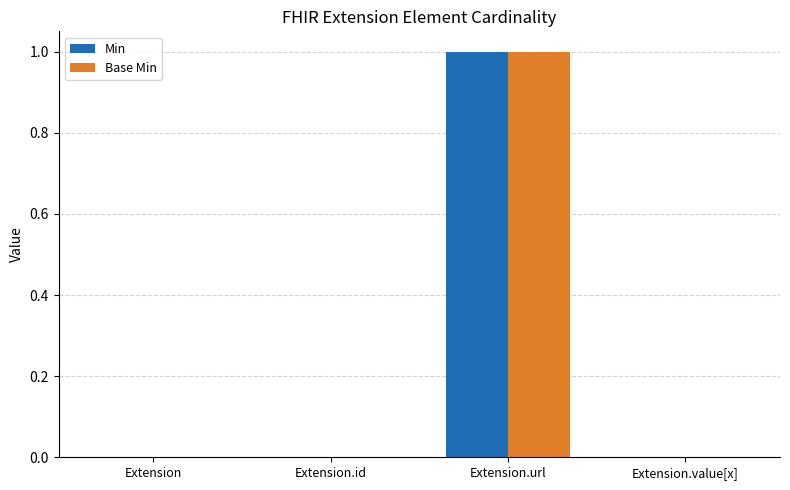

What are all the series names shown in the legend?

Min, Base Min